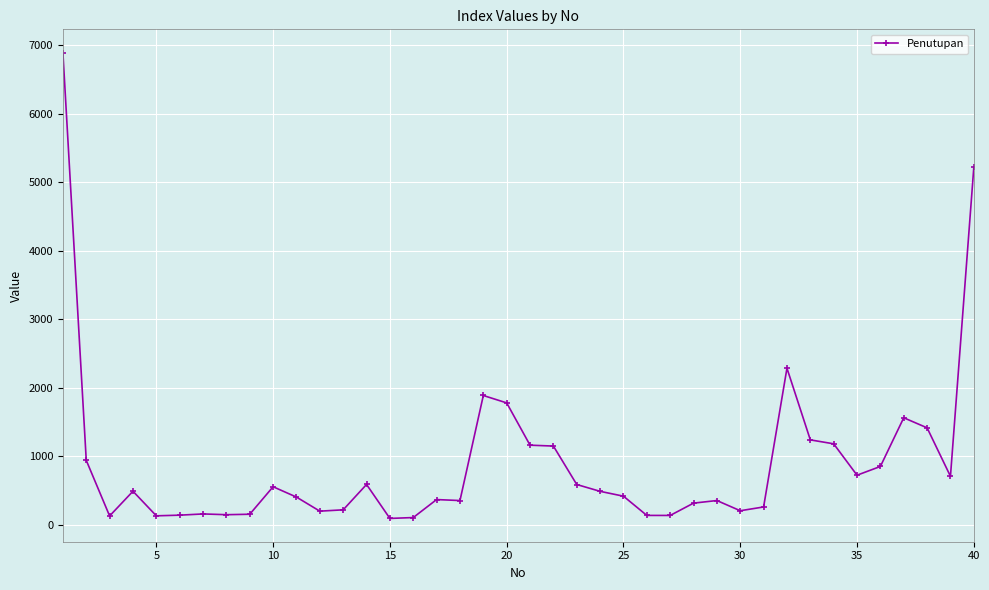

How many data points does each series have?

40